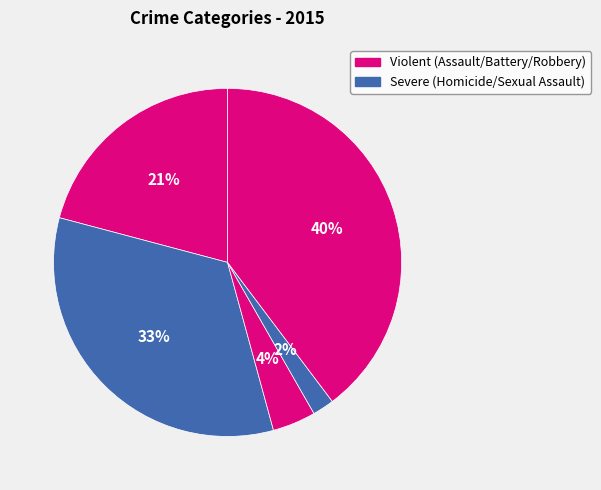

How many slices are in this pie chart?

5